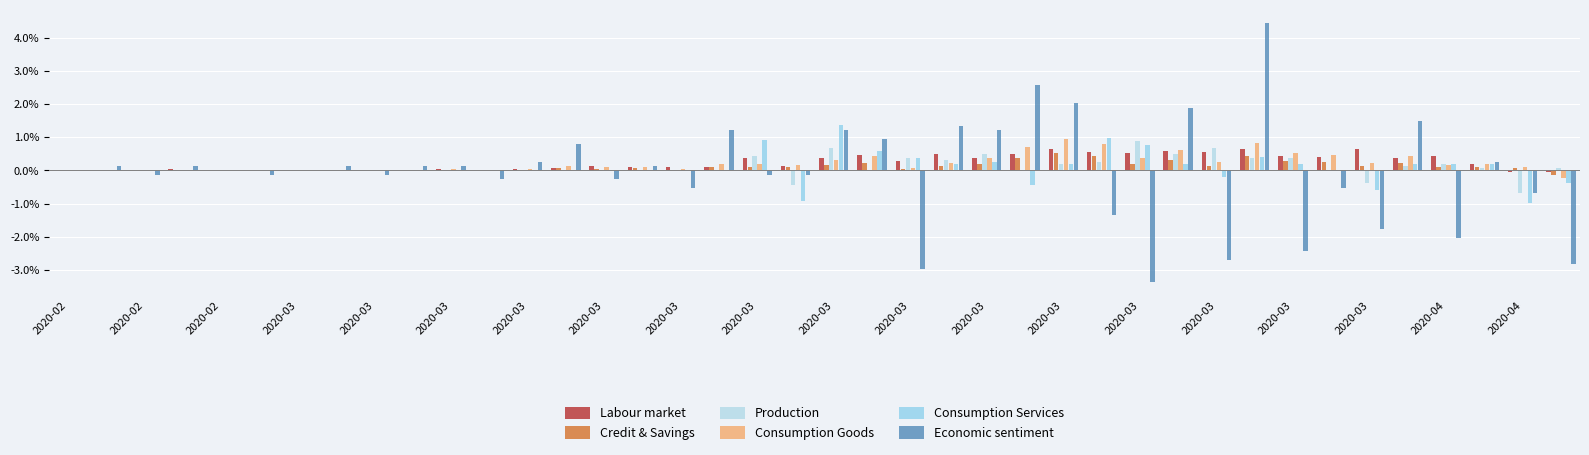

What is the minimum value shown in the chart?

-3.4